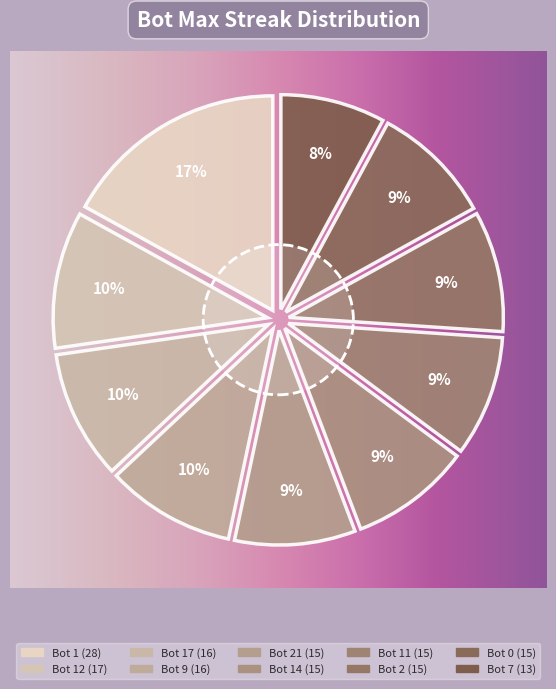

To the nearest percent, what is the combined percentage of Bot 9 and Bot 14?

19%